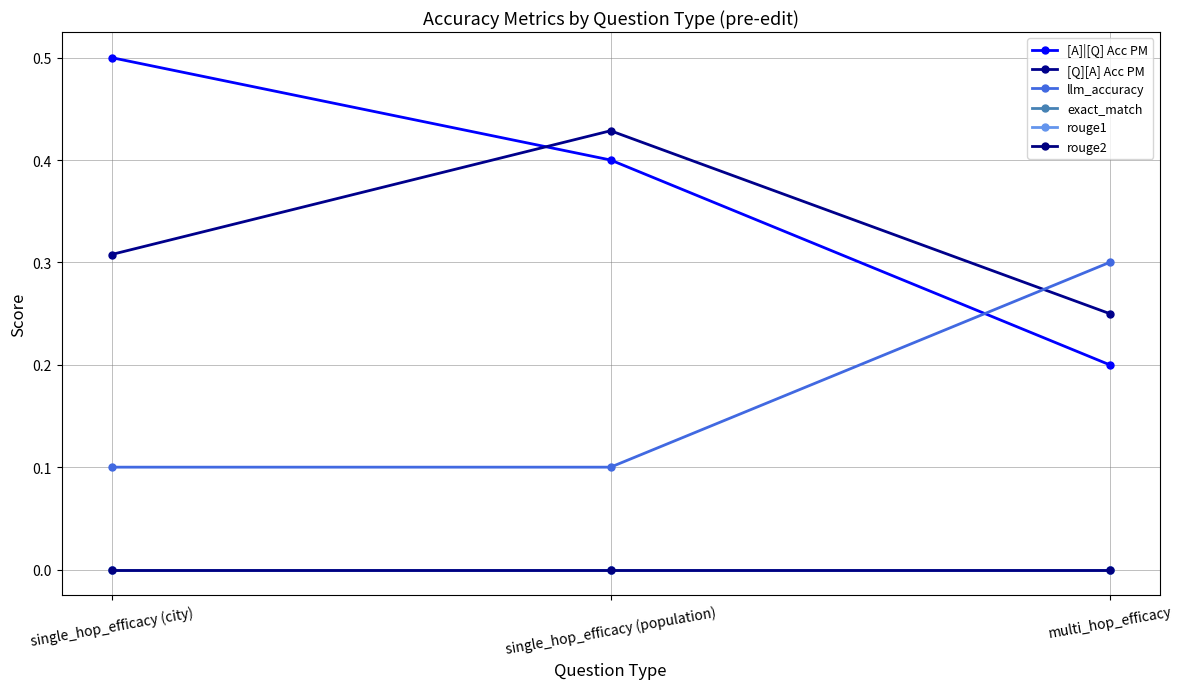

Is this an area chart (filled region under the line)?

No